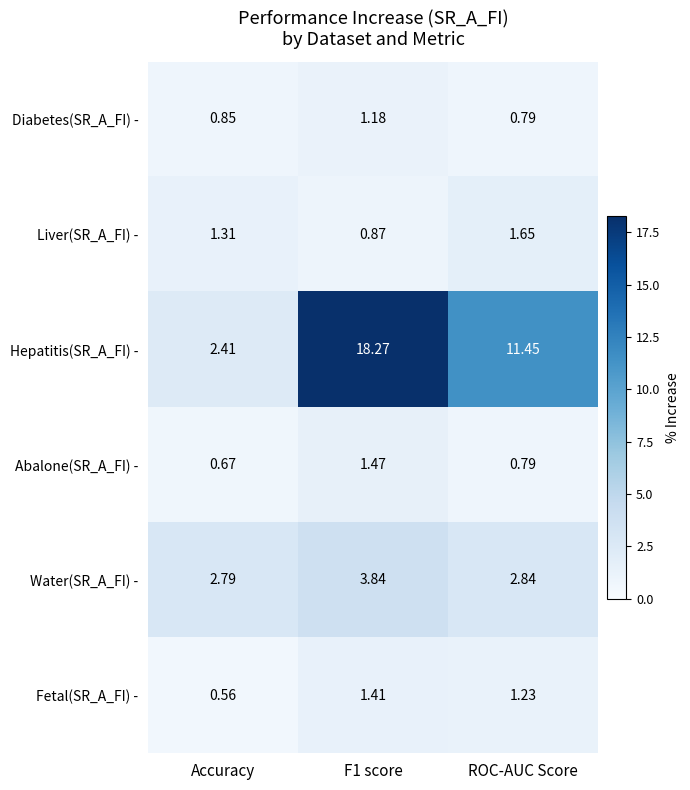

Is the value of Fetal(SR_A_FI) - at Accuracy greater than the value of Hepatitis(SR_A_FI) - at F1 score?

No